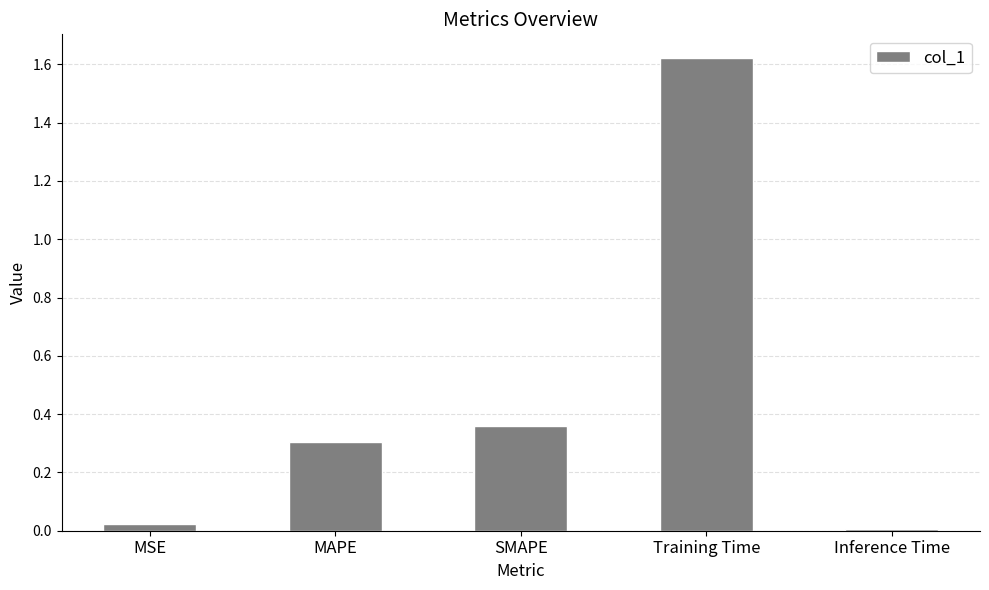

Rank the categories by value from lowest to highest.

Inference Time, MSE, MAPE, SMAPE, Training Time